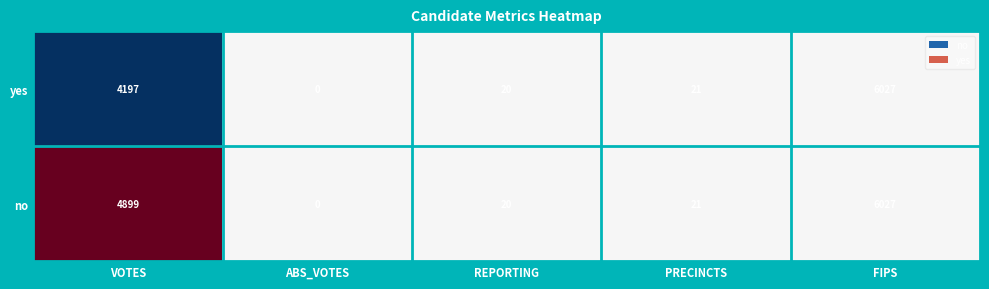

Which category has the highest value in the yes series?

FIPS